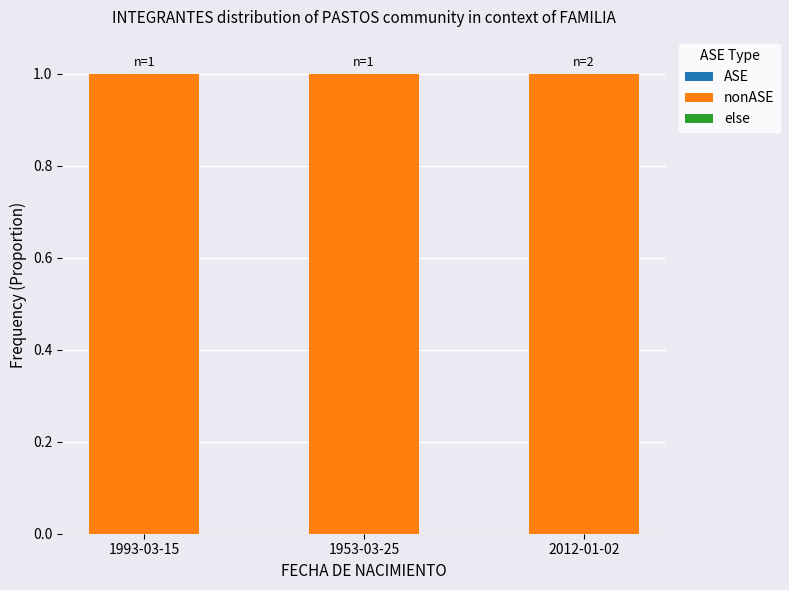

Between 1993-03-15 and 2012-01-02, which series saw the biggest shift?

nonASE